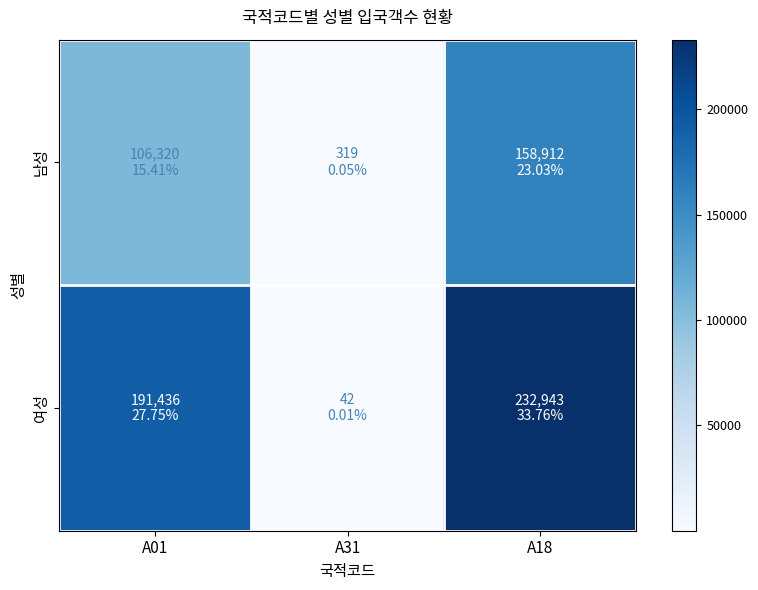

At how many categories does at least one series exceed 156629?

2